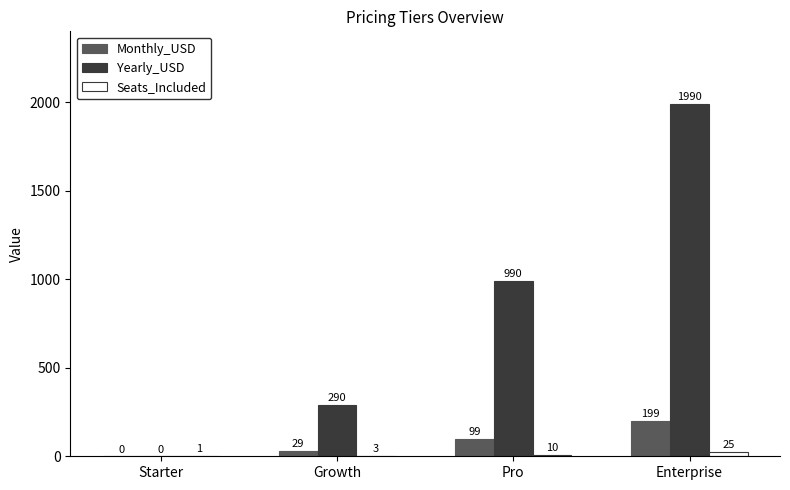

Between Starter and Enterprise, which series saw the biggest shift?

Yearly_USD